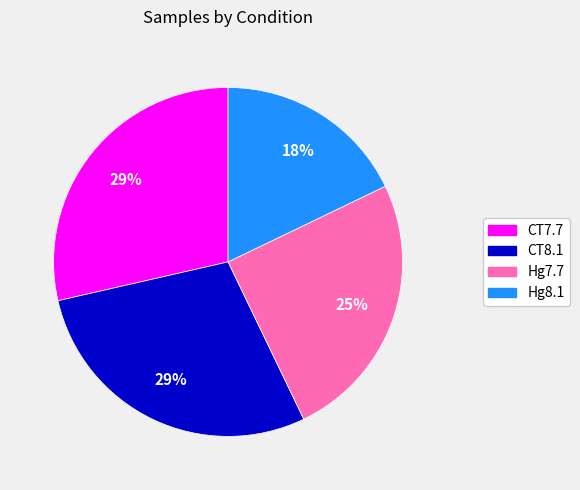

To the nearest percent, what portion does Hg8.1 represent?

18%